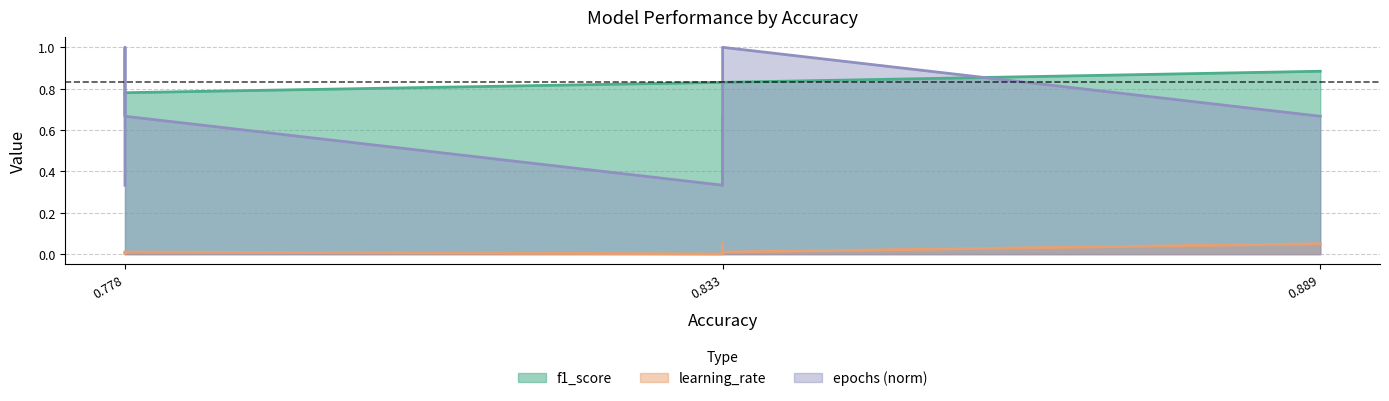

Is the value of epochs at 0.889 greater than the value of learning_rate at 0.778?

Yes